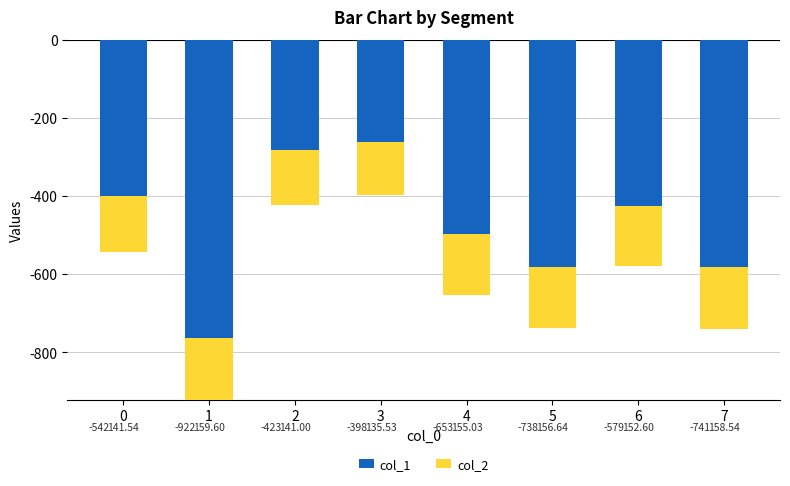

At which label does col_2 reach its peak?

1